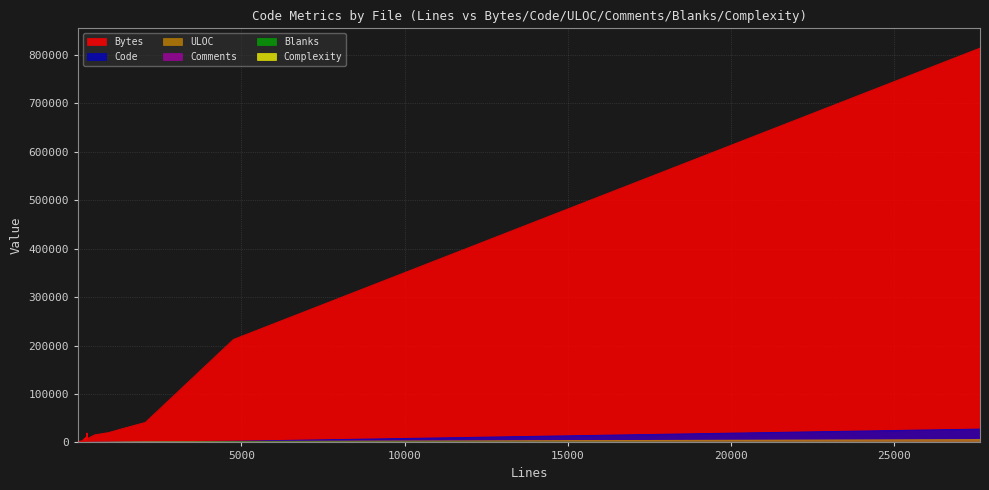

The value of ULOC at 64 is 27. True or false?

False